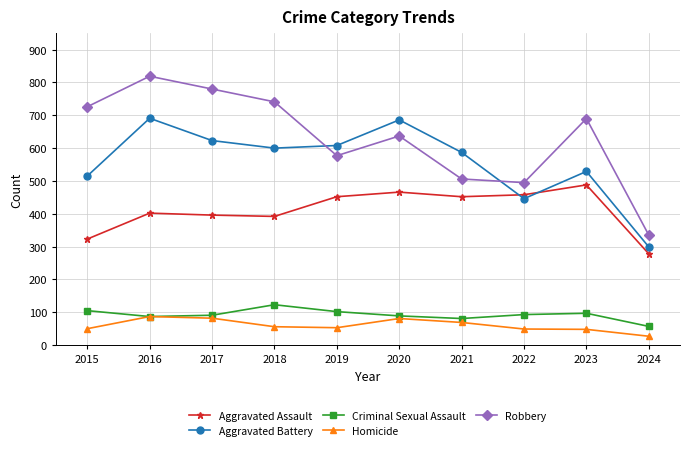

True or false: Robbery has more than 2 points higher than both neighbors.

True